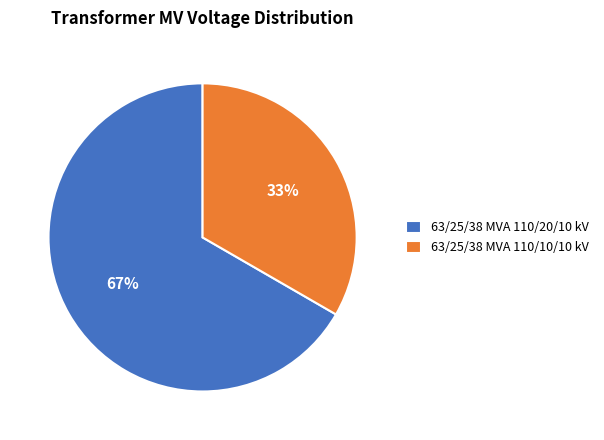

True or false: 63/25/38 MVA 110/20/10 kV accounts for 75% of the total.

False